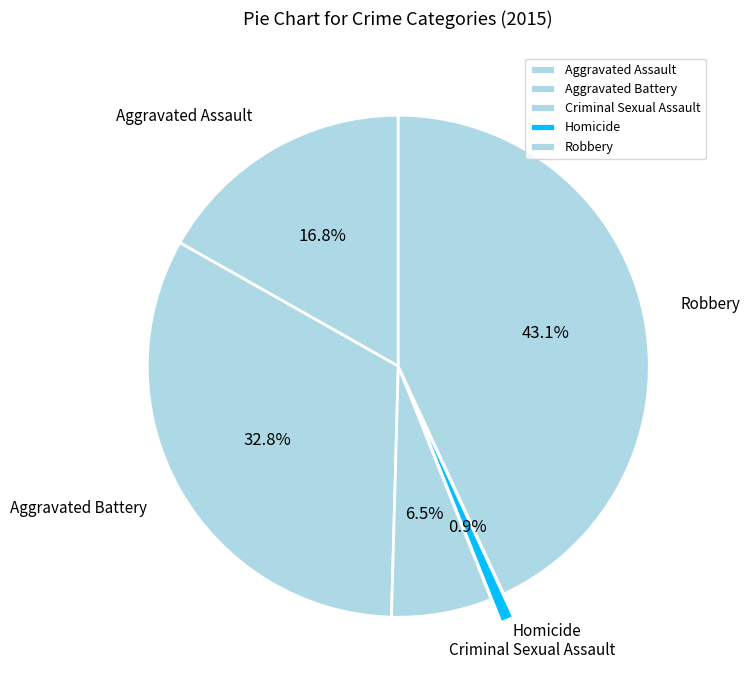

Rank the categories by value from lowest to highest.

Homicide, Criminal Sexual Assault, Aggravated Assault, Aggravated Battery, Robbery